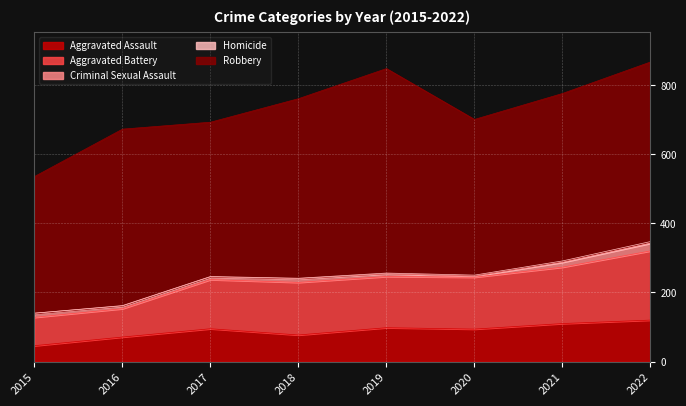

At which category is the sum across all series the highest?

2022